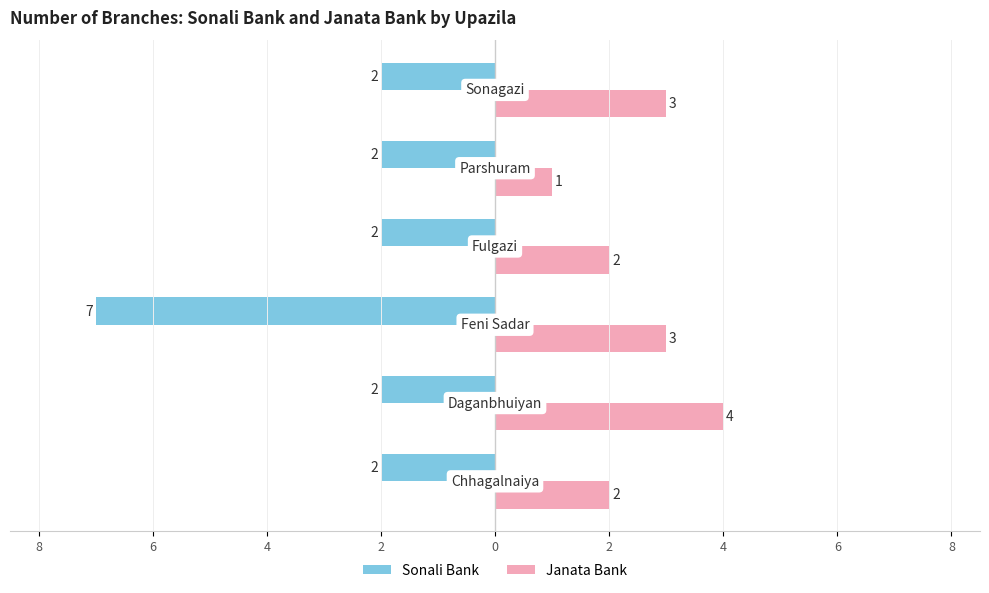

What are all the series names shown in the legend?

Sonali Bank, Janata Bank